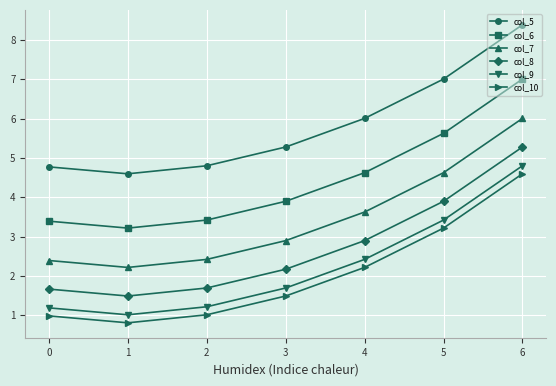

Does the chart have visible grid lines?

Yes